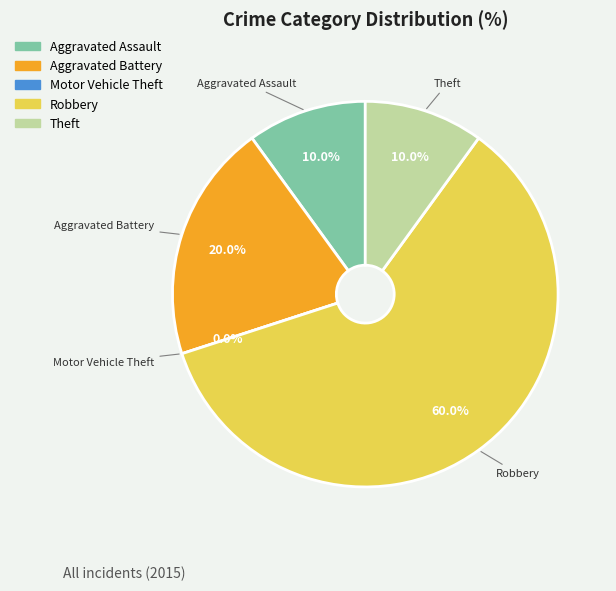

To the nearest percent, what percentage of the pie is Aggravated Battery?

20%